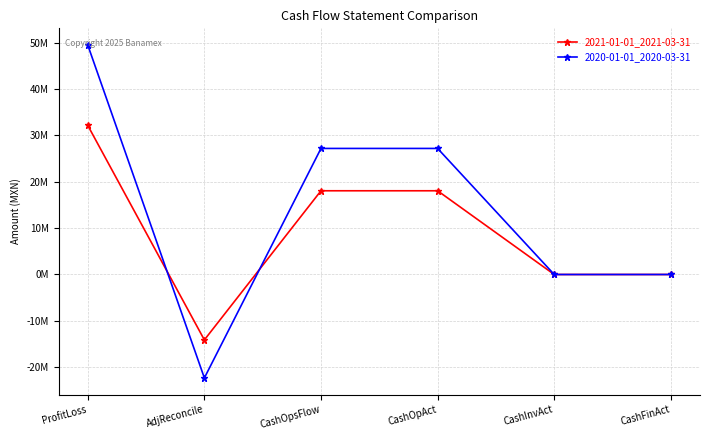

At which category does 2020-01-01_2020-03-31 reach its first local valley?

AdjReconcile